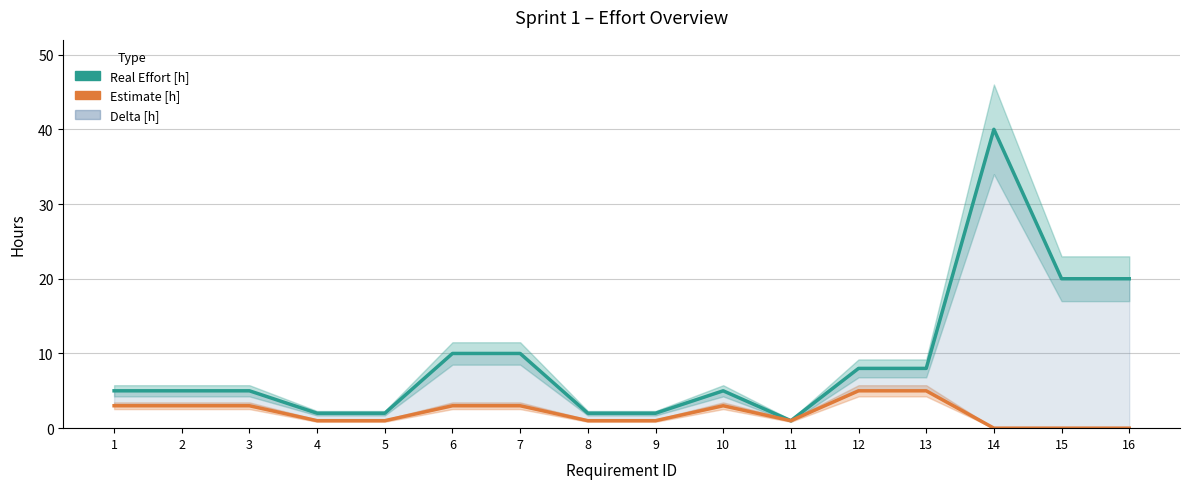

How many interior local valleys does the Real Effort [h] series have?

1